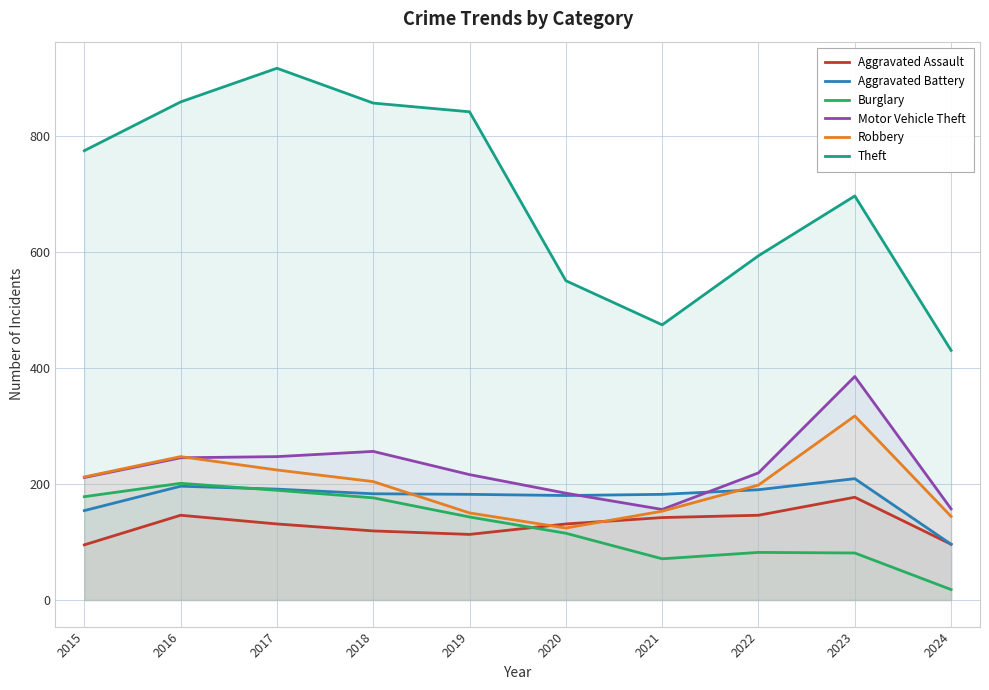

At which label does Aggravated Battery first exceed 183?

2016